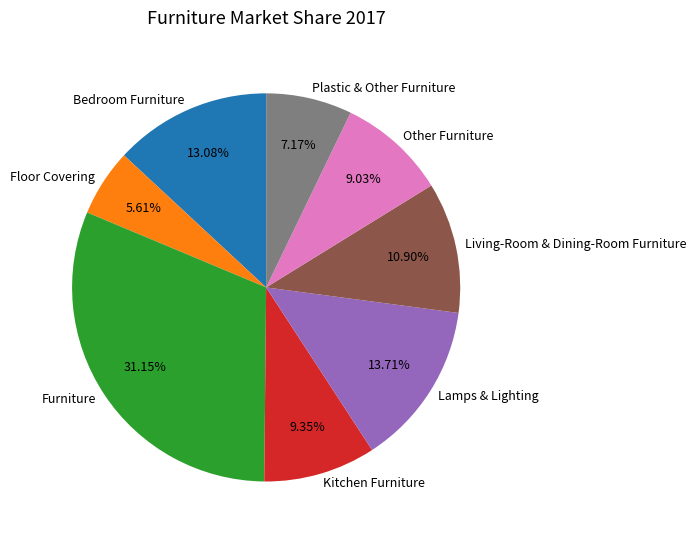

What is the ratio of the value at Other Furniture to the value at Lamps & Lighting?

0.7